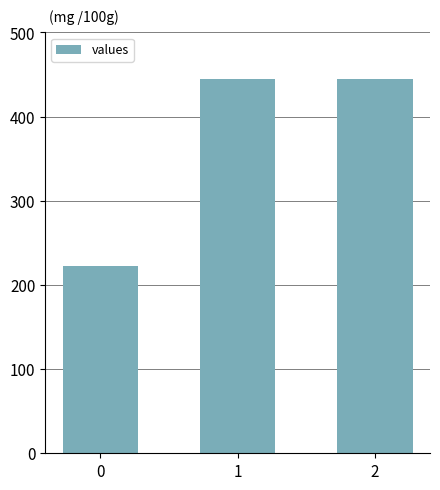

Is it true that the value at 1 is 444.4?

True